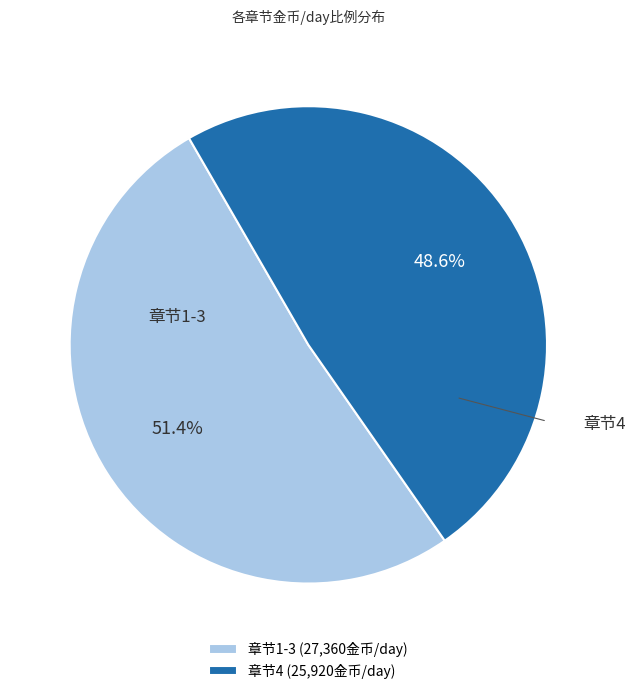

Which has a higher value, 章节4 (25,920金币/day) or 章节1-3 (27,360金币/day)?

章节1-3 (27,360金币/day)